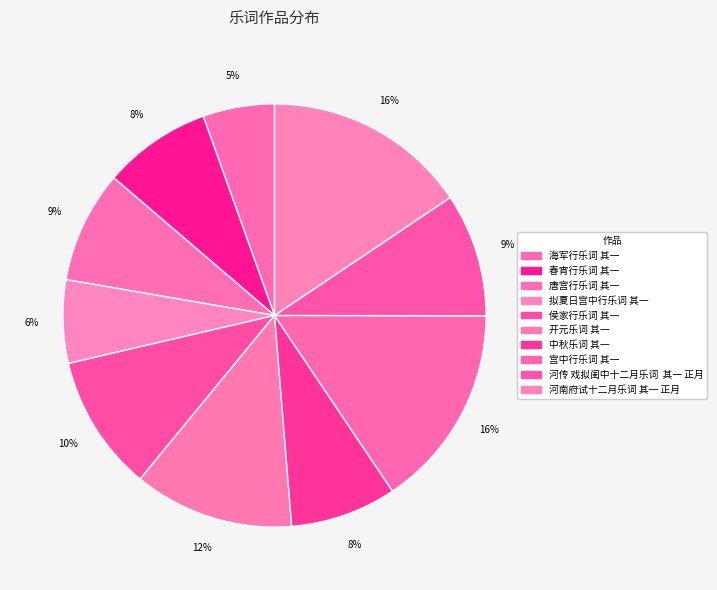

Is it true that 宫中行乐词 其一 is 22% of the pie?

False